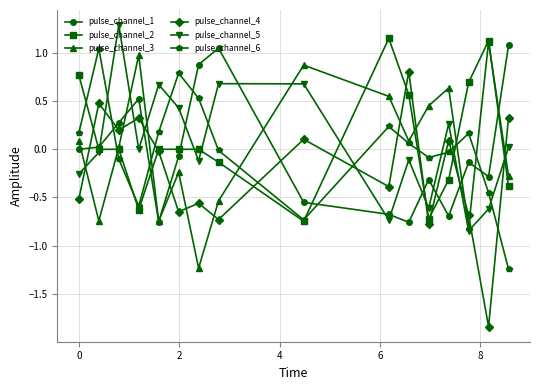

In pulse_channel_4, how many points are lower than both neighbors (excluding endpoints)?

6